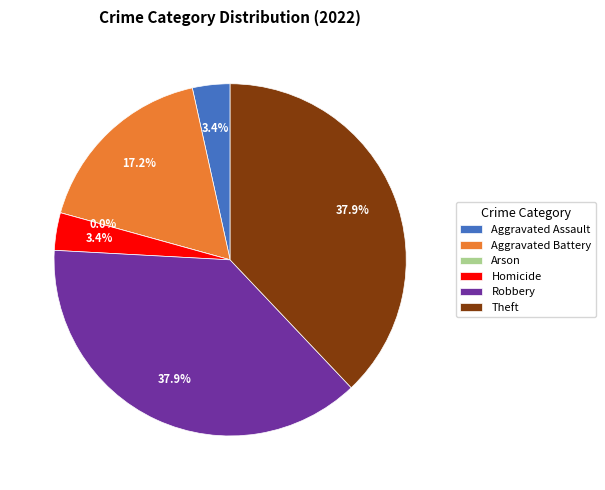

What percentage do Arson and Aggravated Battery together represent?

17.2%